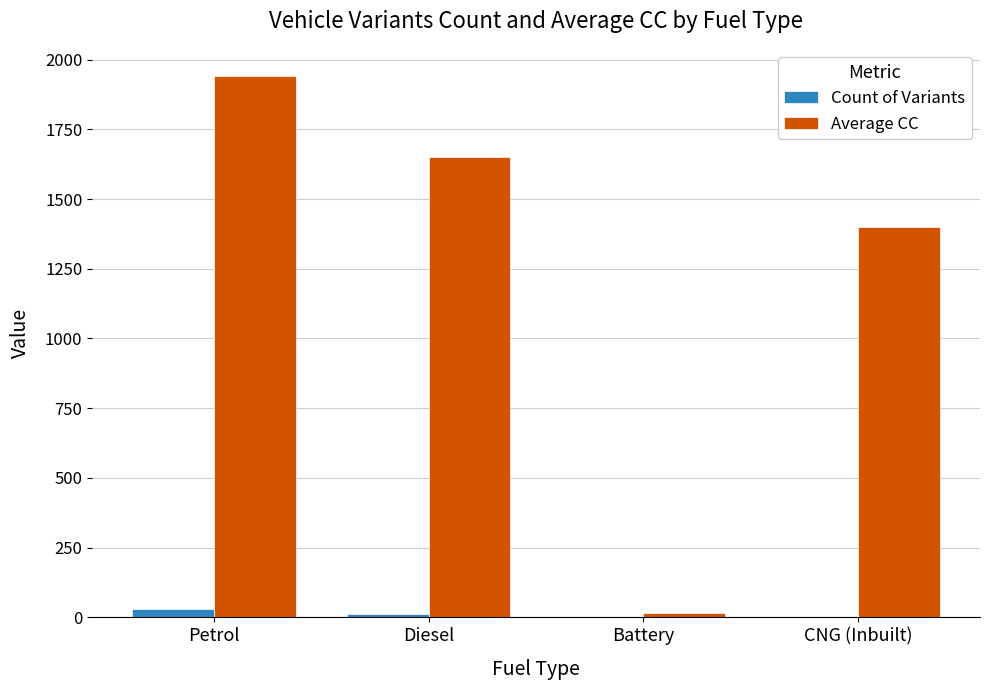

The Count of Variants series shows 1 at Battery. True or false?

True